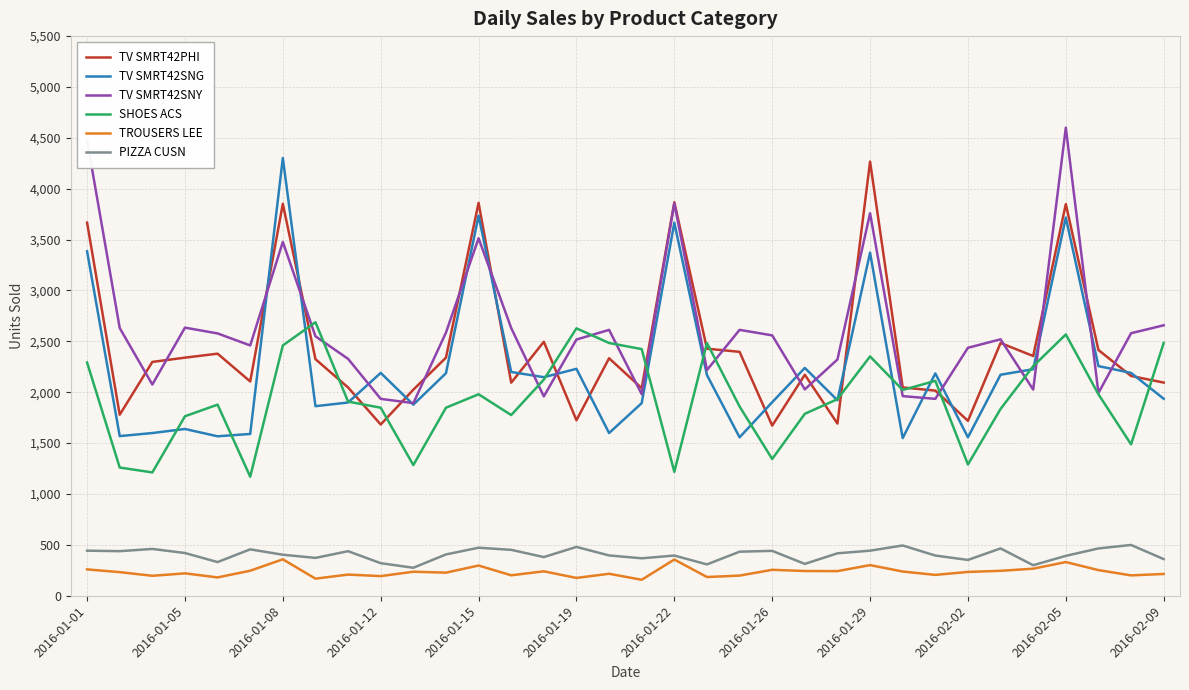

True or false: TROUSERS LEE and TV SMRT42SNG intersect in this chart.

False